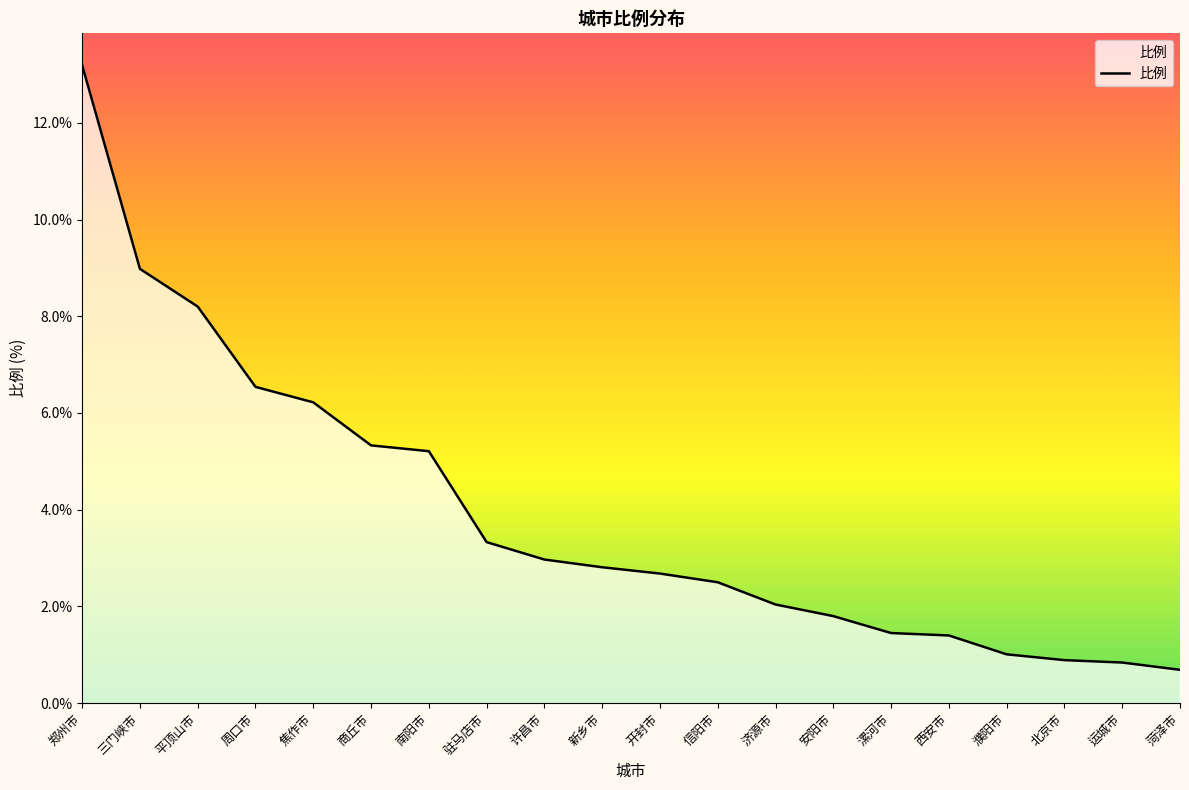

What is the difference between the maximum and minimum values?

12.5